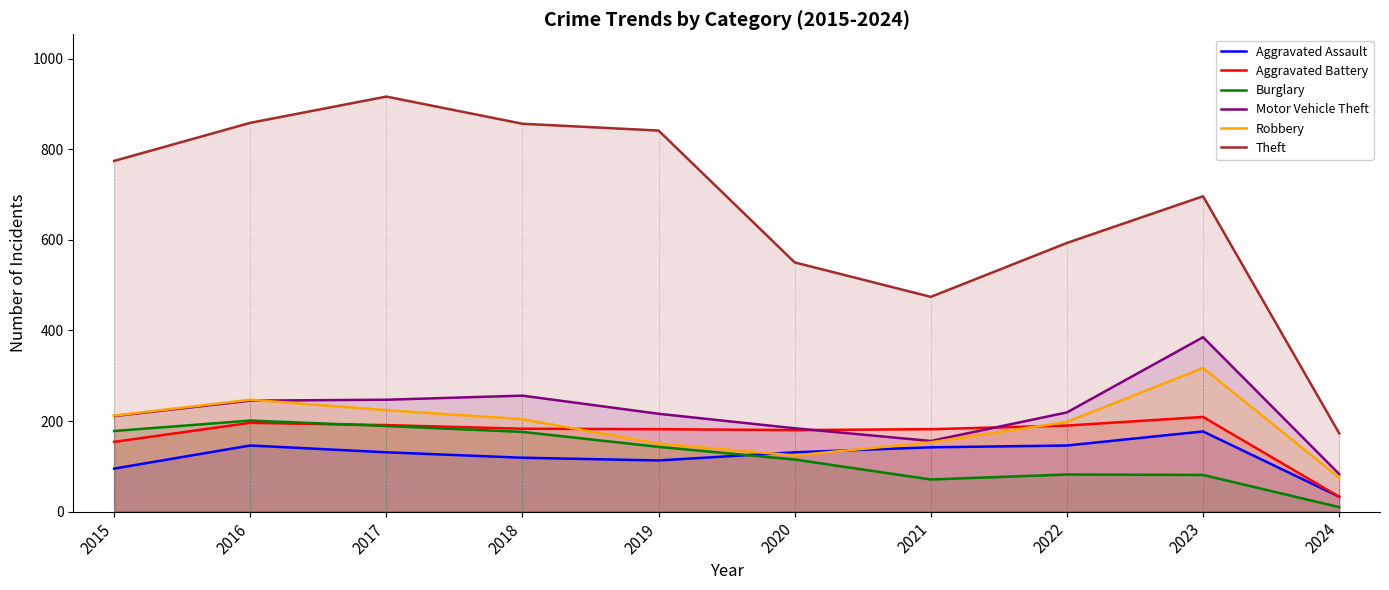

Rank the categories by Aggravated Assault value from highest to lowest.

2023, 2016, 2022, 2021, 2017, 2020, 2018, 2019, 2015, 2024